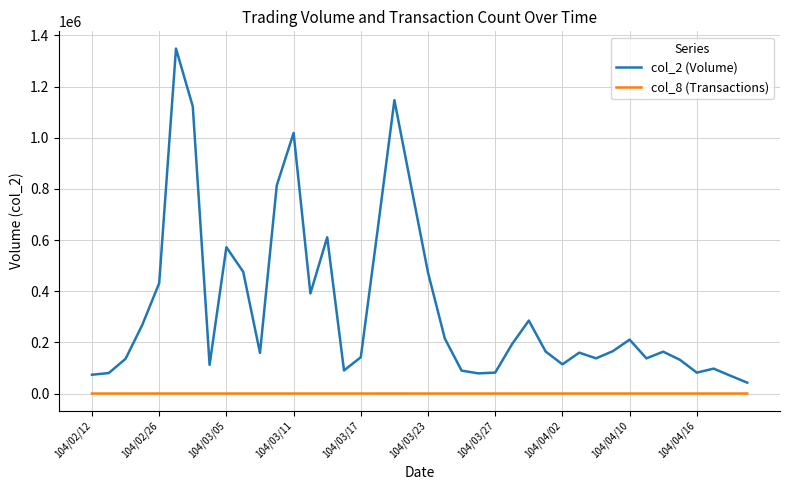

Which series has the largest total across all categories?

col_2 (Volume)